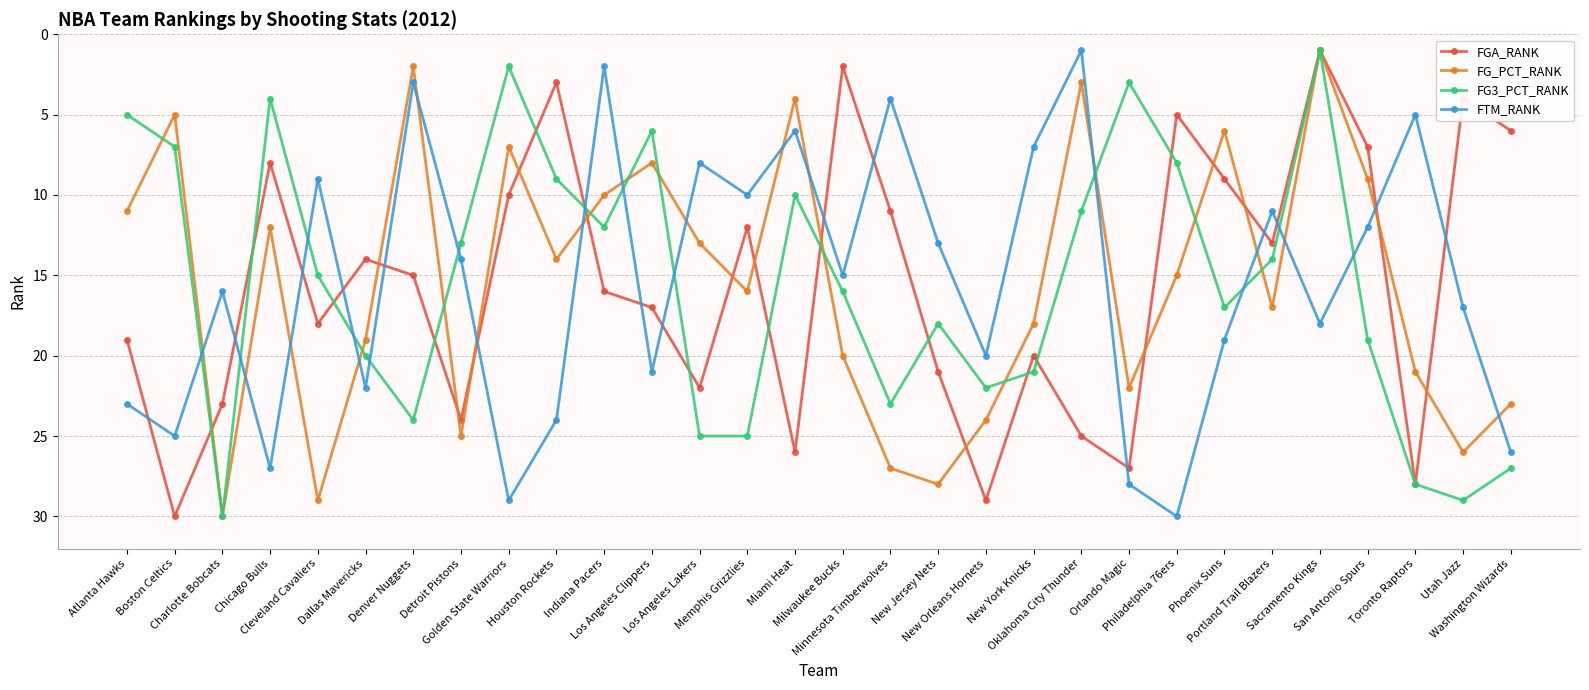

How many categories are shown in the chart?

30